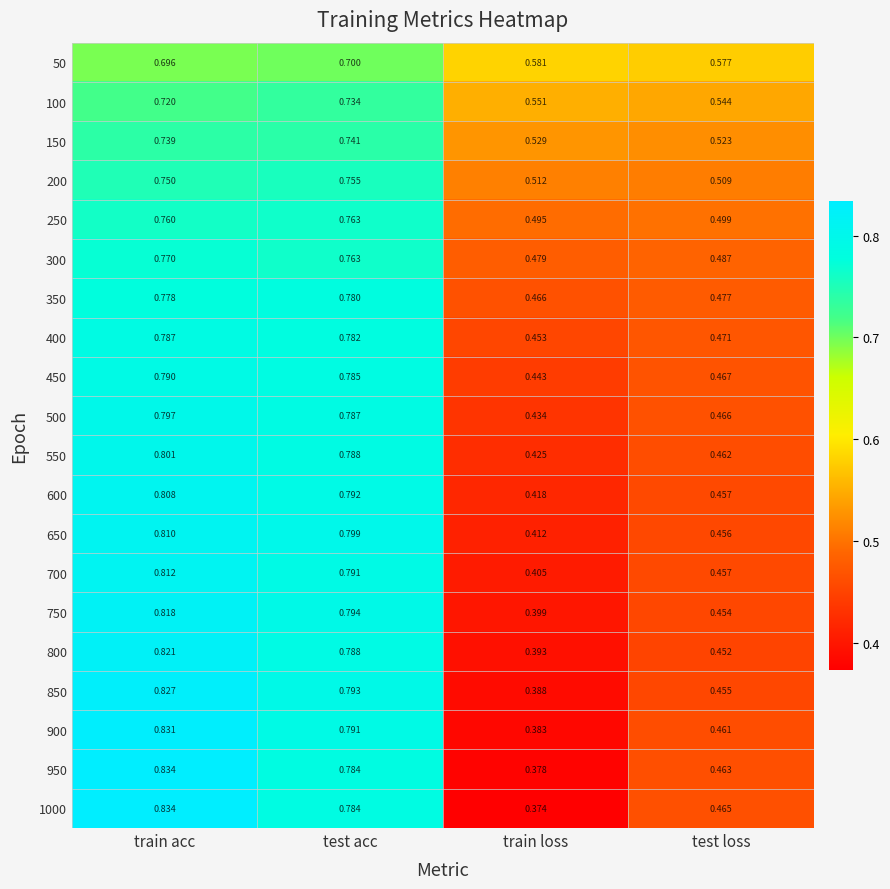

List the labels in order of 450 value, smallest first.

train loss, test loss, test acc, train acc